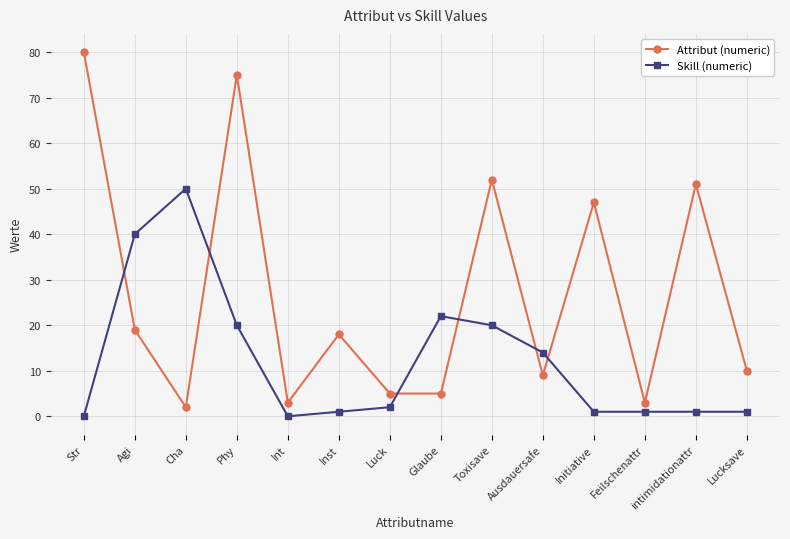

The value of Skill (numeric) at Agi is 40. True or false?

True